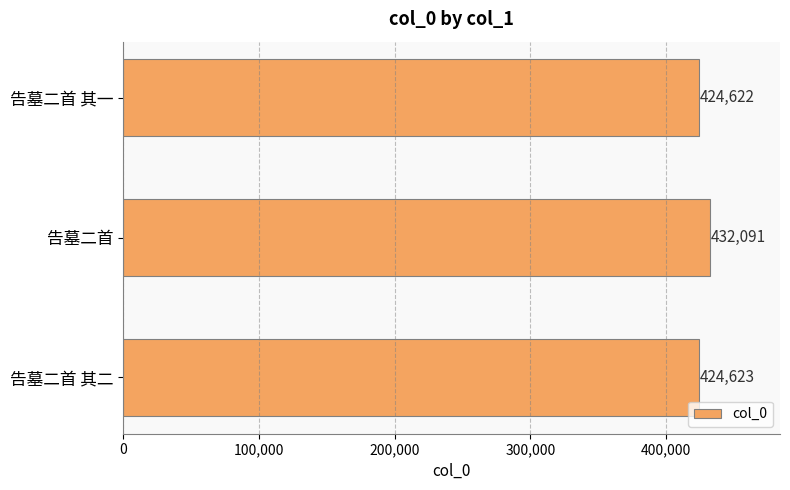

Reading top to bottom, extract all data points from this chart.

424622	432091	424623